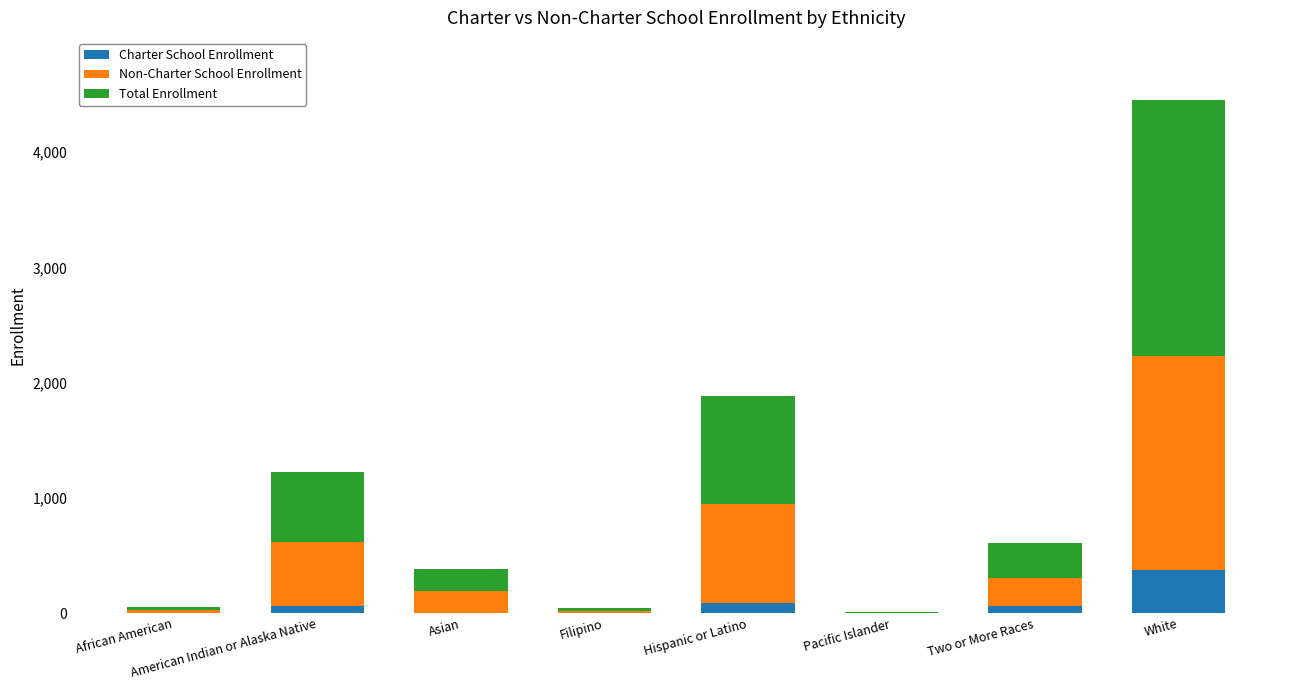

At which category is the sum across all series the highest?

White